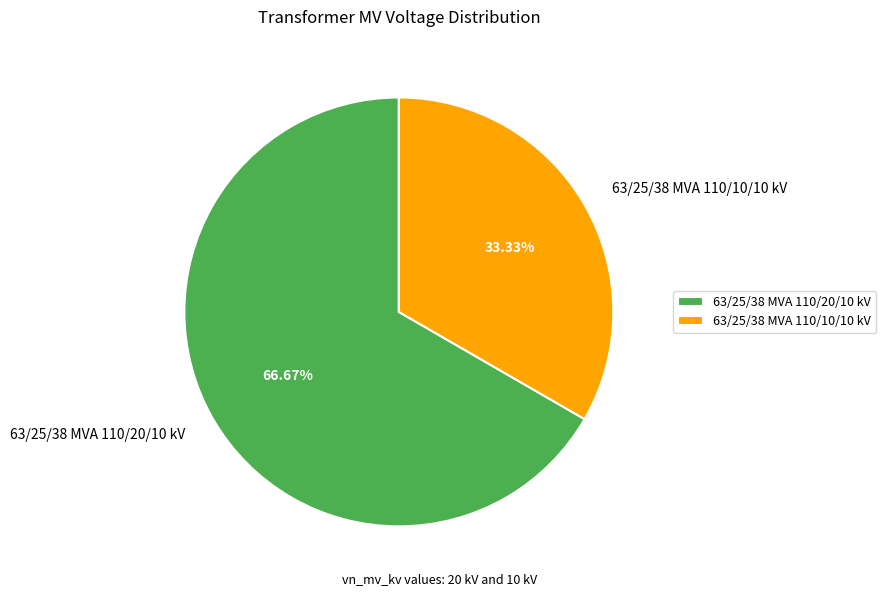

To the nearest percent, what portion does 63/25/38 MVA 110/10/10 kV represent?

33%